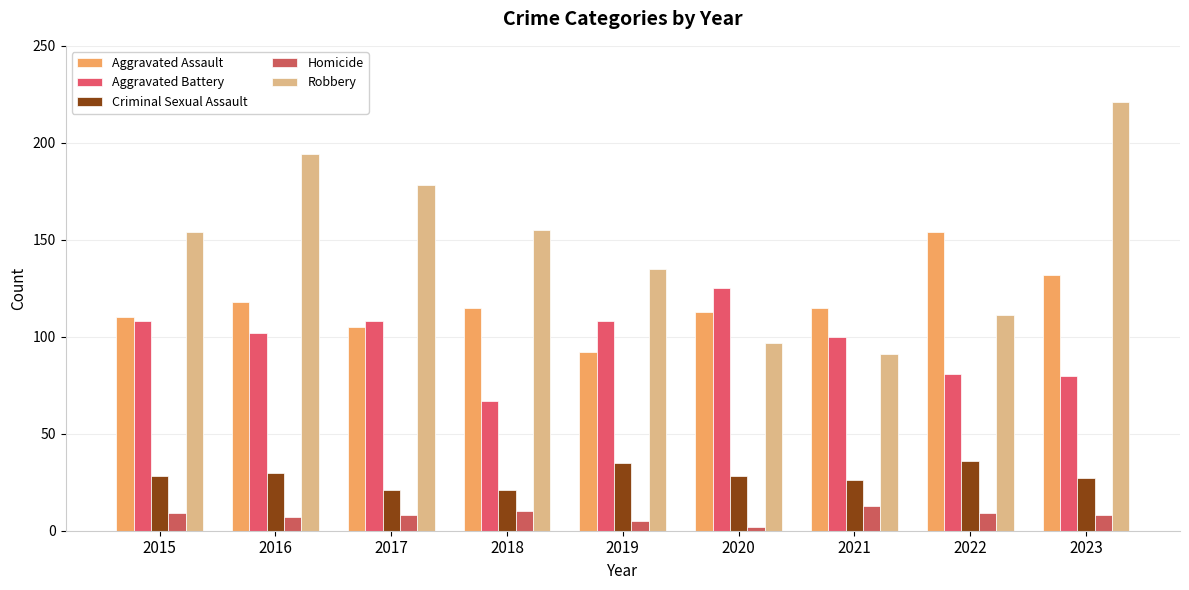

Read the Homicide value at 2016.

7